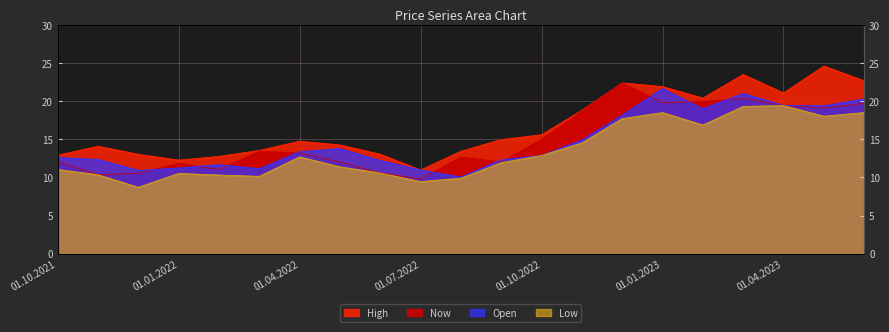

What is the sum of all Now values?

313.9